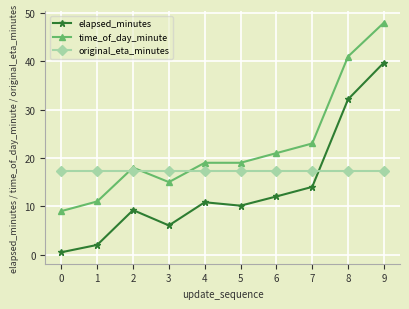

What is the maximum value shown in the chart?

48.0